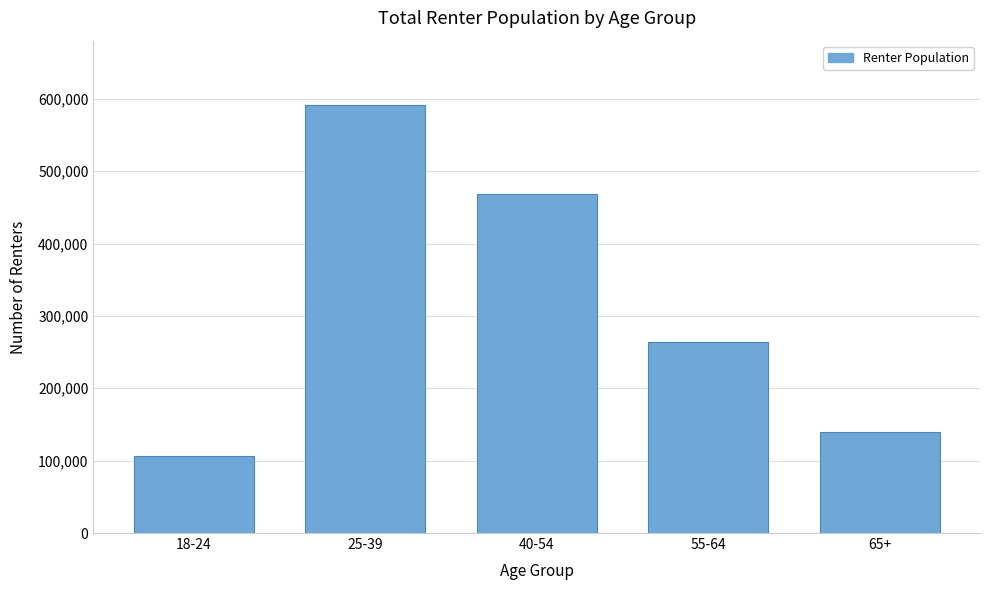

Reading left to right, what are all the values shown in this chart?

18-24=106303	25-39=591606	40-54=468078	55-64=263942	65+=139235